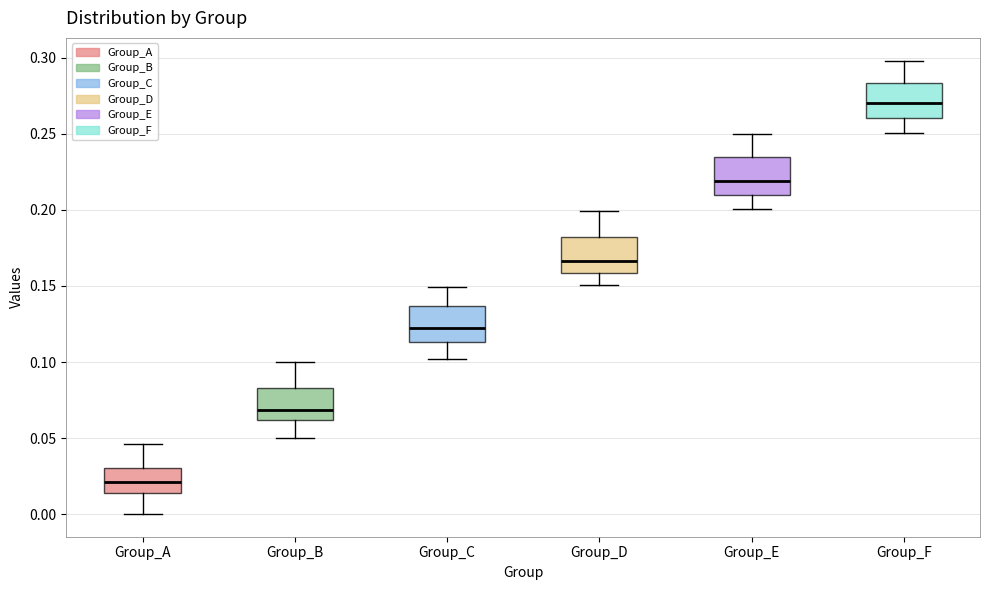

Which box's median line is the lowest?

Group_A